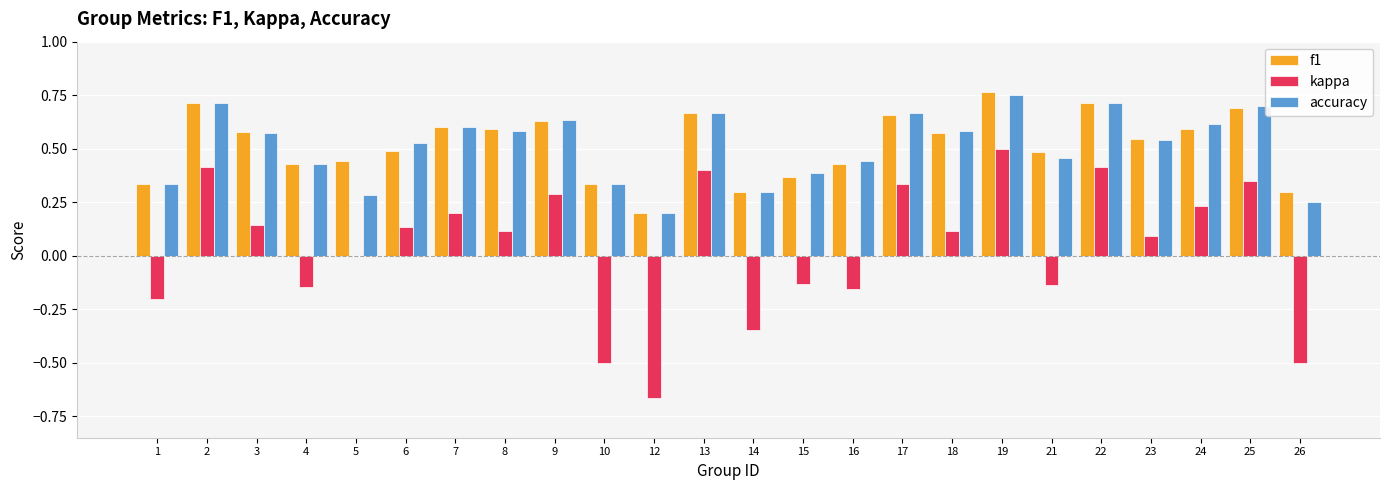

What is the sum of the f1 values at 8 and 19?

1.4